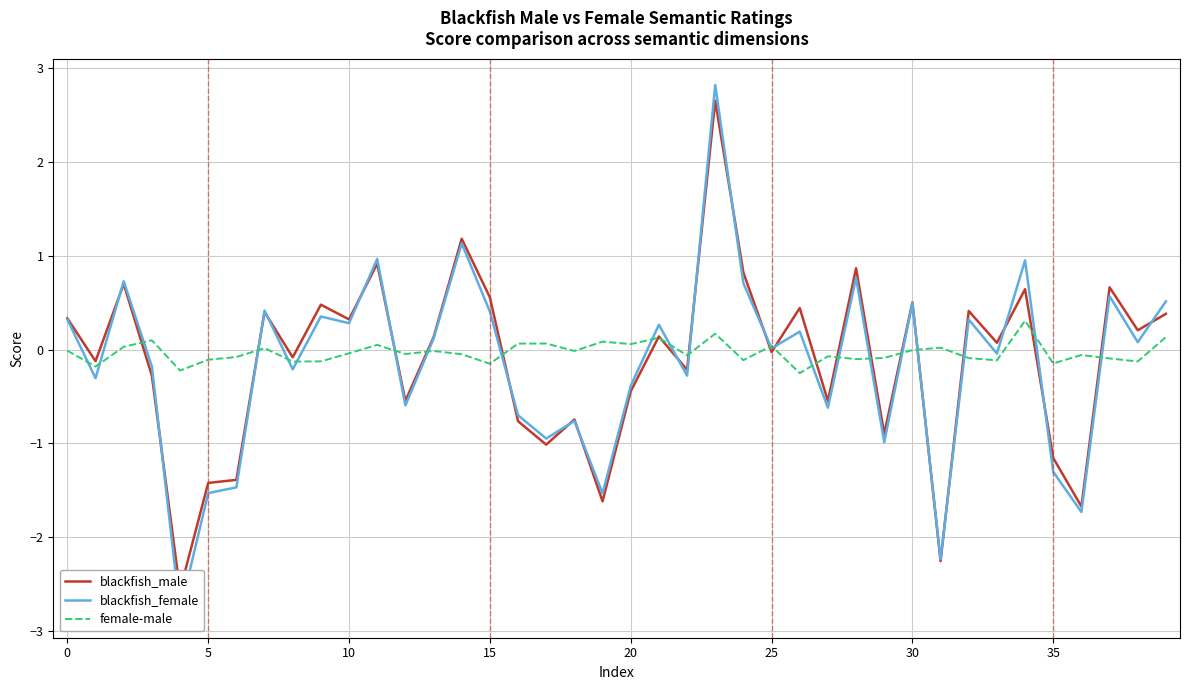

What are all the series names shown in the legend?

blackfish_male, blackfish_female, female-male